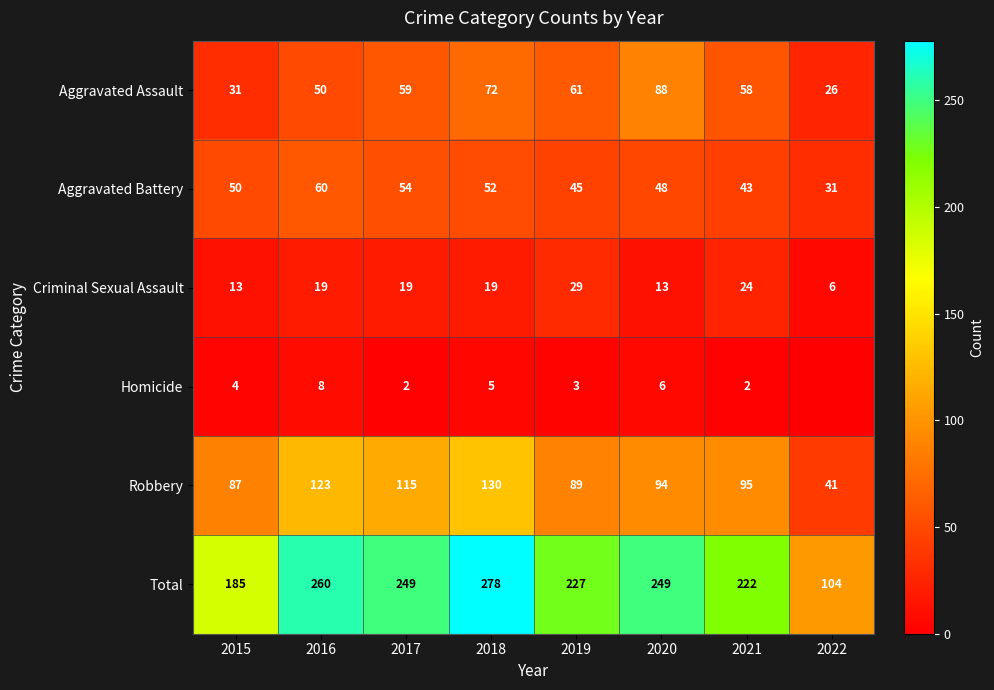

What is the difference between the maximum and minimum values in the Total series?

174